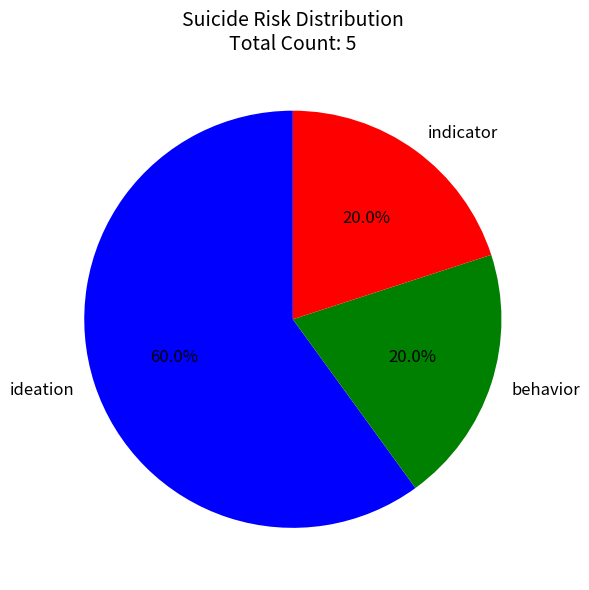

Does behavior account for over 50% of the chart?

No